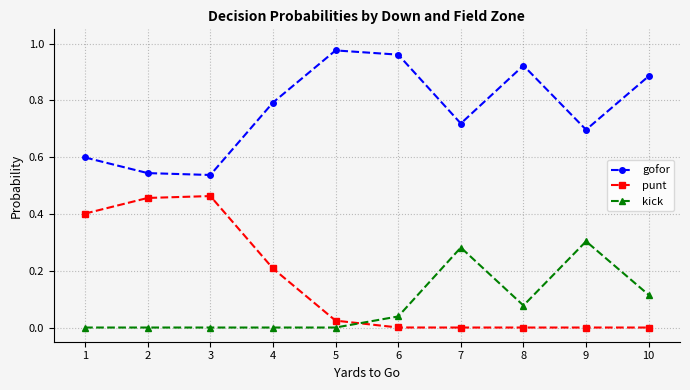

What is the average value of the gofor series?

0.8